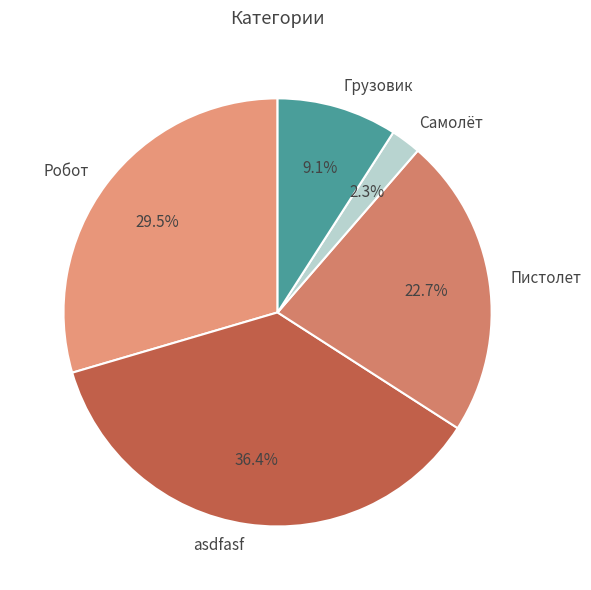

To the nearest percent, what is the average slice percentage?

20%